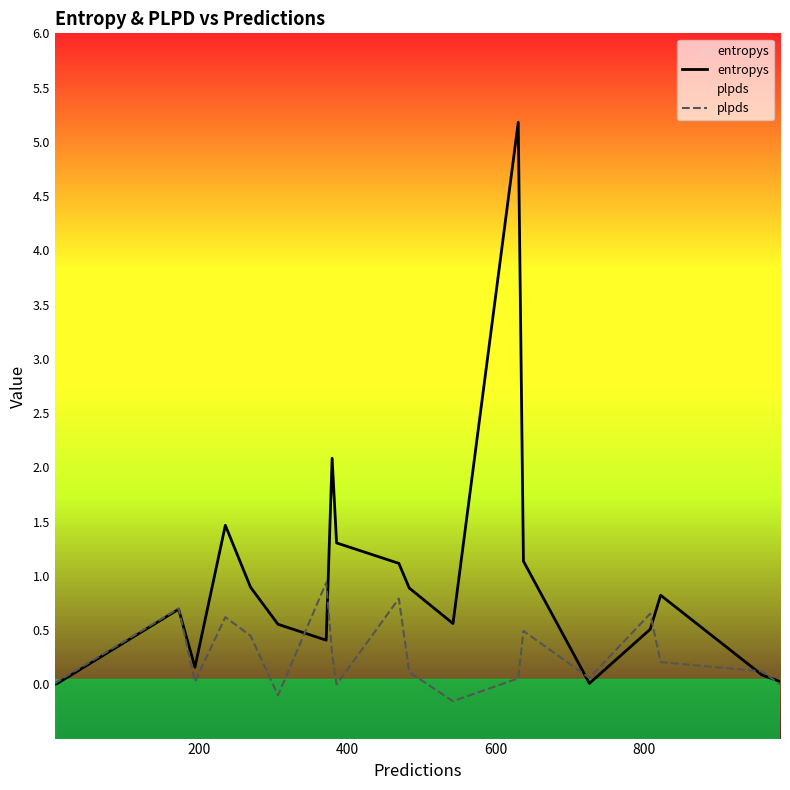

Reading left to right, transcribe all the data shown in this chart.

entropys: 0.0	0.0	0.7	0.2	1.5	0.9	0.6	0.4	2.1	1.3	1.1	0.9	0.6	5.2	1.1	0.0	0.5	0.8	0.1	0.0
plpds: 0.0	0.0	0.7	0.0	0.6	0.4	-0.1	0.9	0.3	-0.0	0.8	0.1	-0.2	0.1	0.5	0.1	0.7	0.2	0.1	-0.0